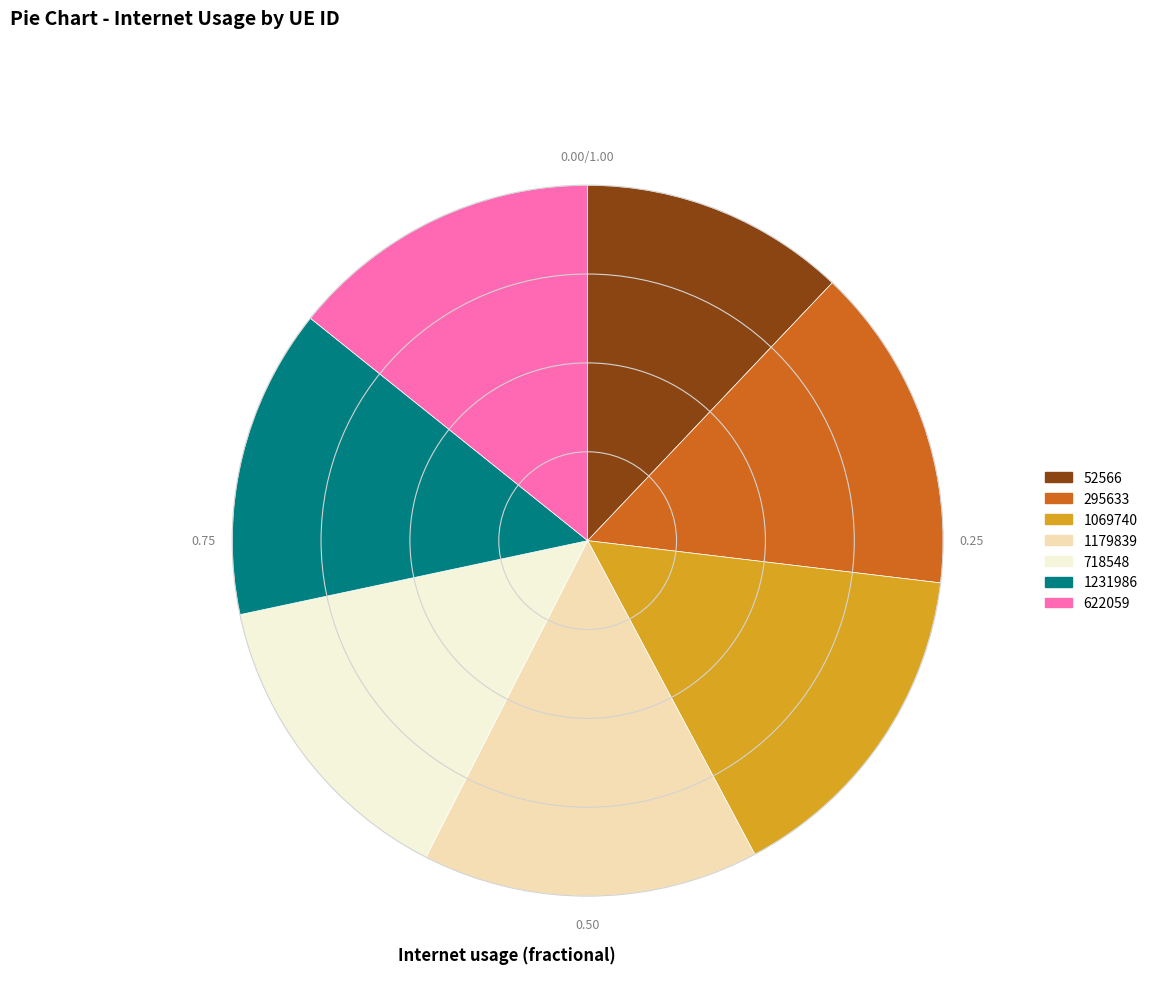

Is it true that 1069740 is 15% of the pie?

True